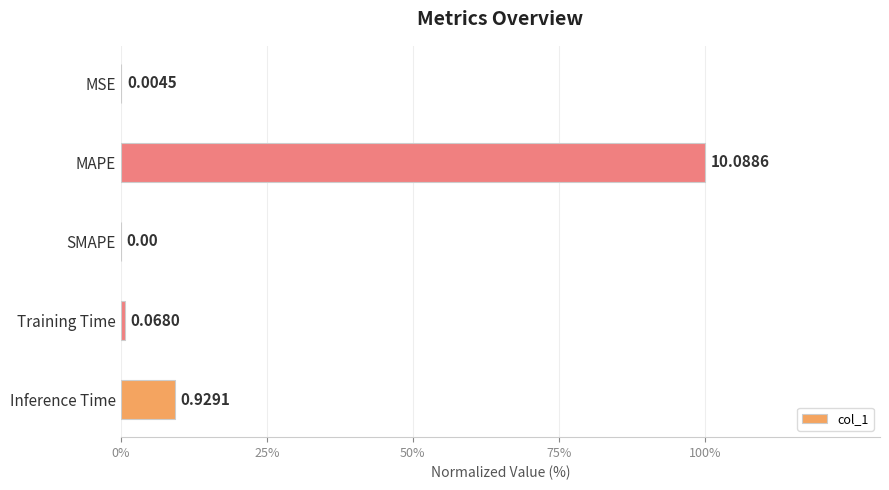

What is the sum of all values?

109.9